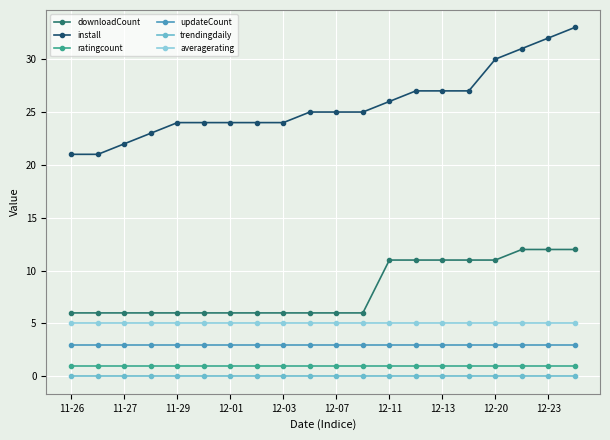

What is the difference between the second highest and minimum values in the downloadCount series?

6